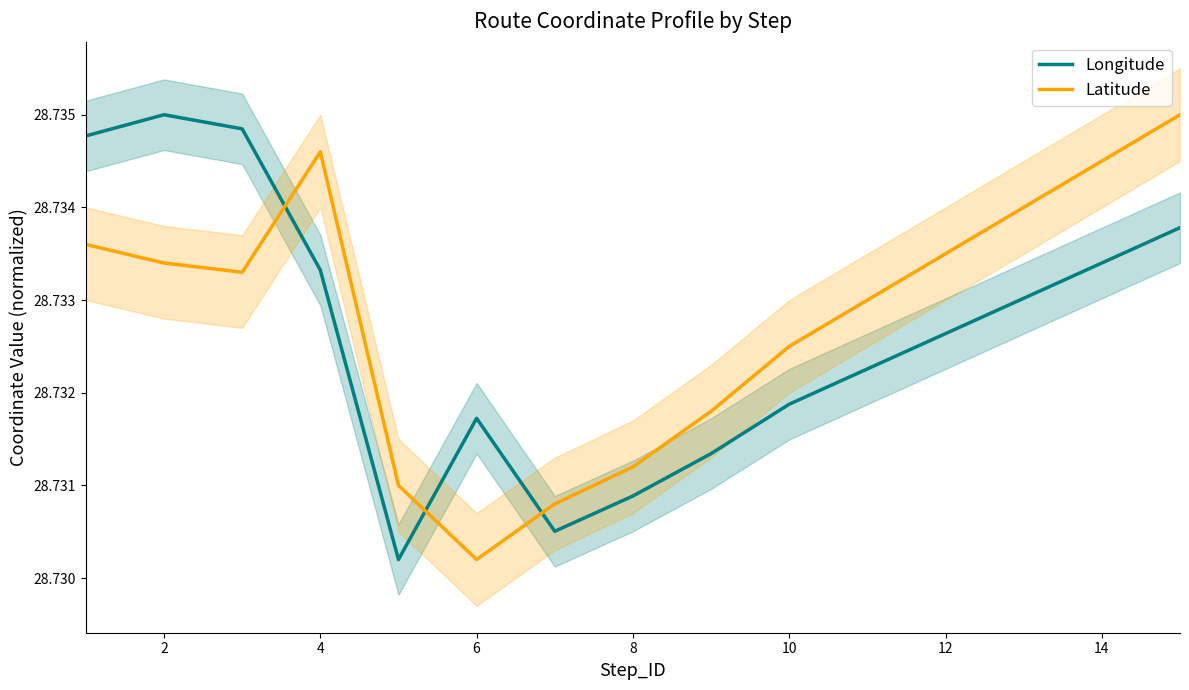

Where is Latitude nearest to the value 28?

6